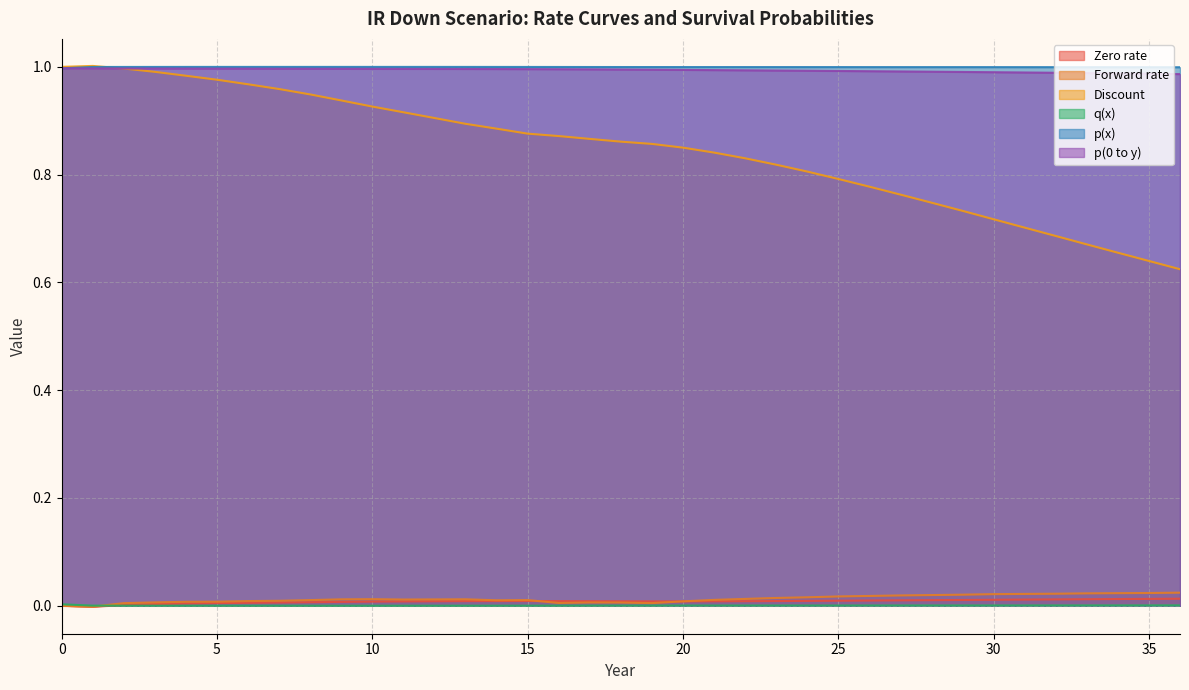

What is the value of the Discount point at the 19th from the left?

0.9